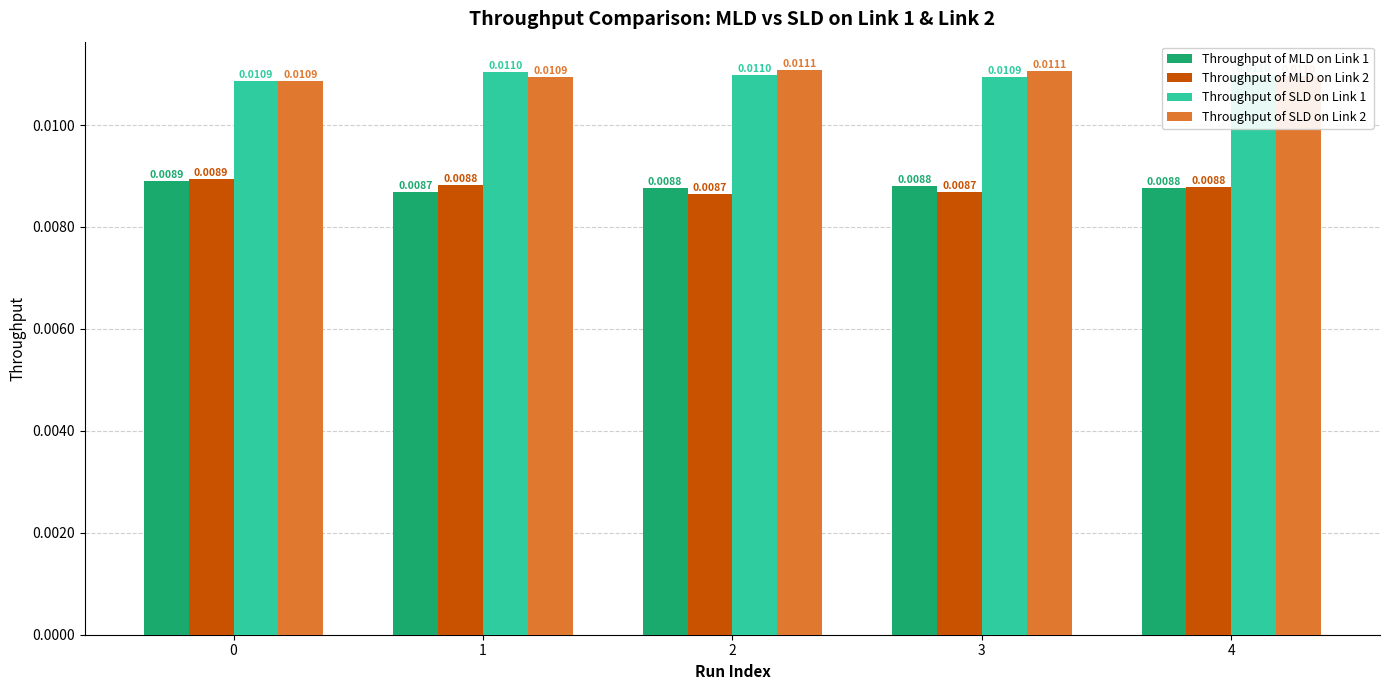

Is the value of Throughput of SLD on Link 1 at 0 greater than the value of Throughput of MLD on Link 2 at 0?

Yes